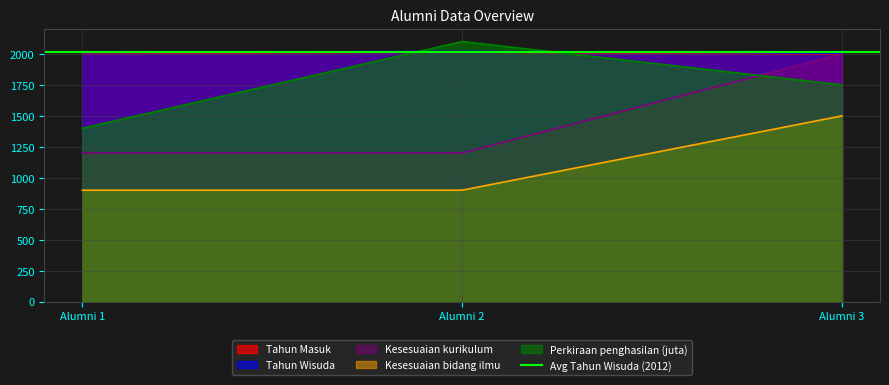

At how many categories does at least one series exceed 2074?

1